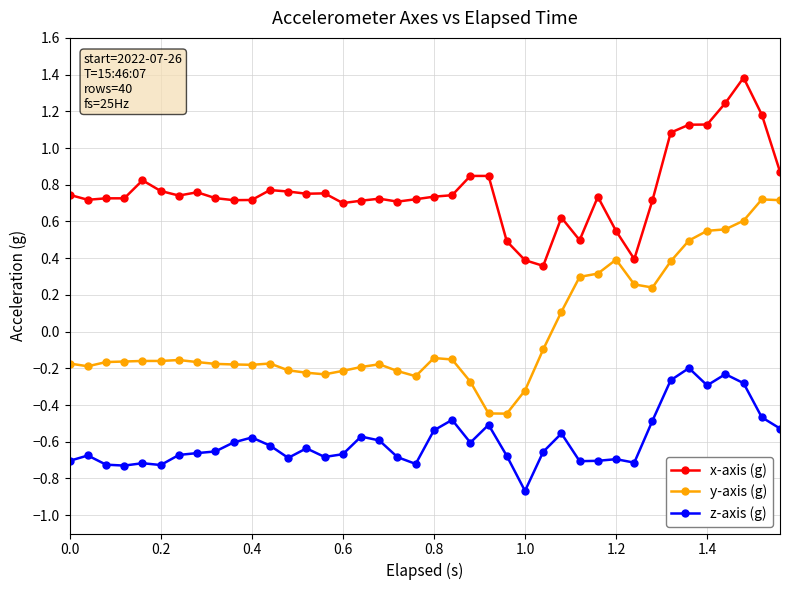

Which series has the largest range (max minus min)?

y-axis (g)